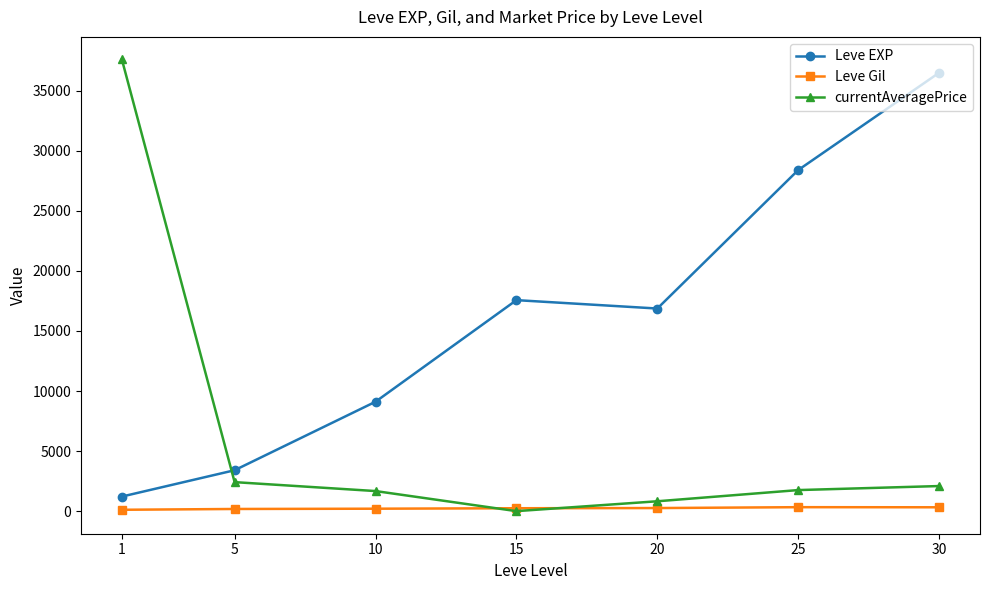

What is the value of the currentAveragePrice point at the 7th from the left?

2088.8